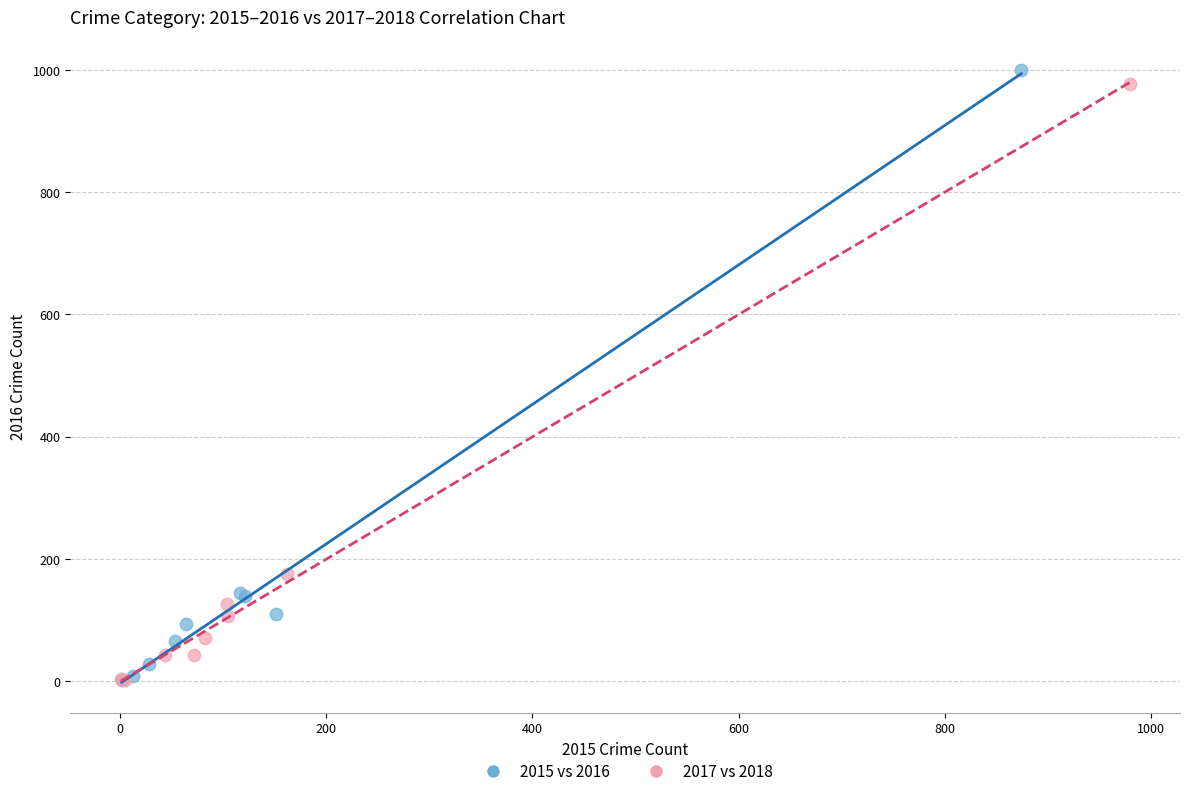

Which series has the largest Y range (max minus min)?

2015 vs 2016